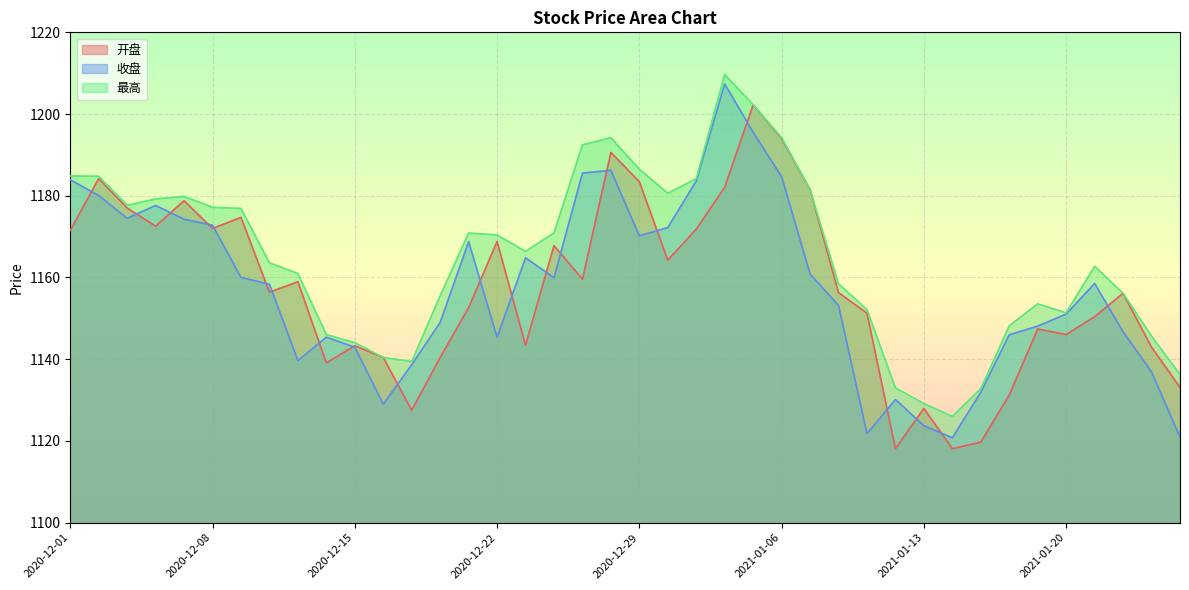

Is it true that 开盘 equals 1127.5 at 2020-12-17?

True